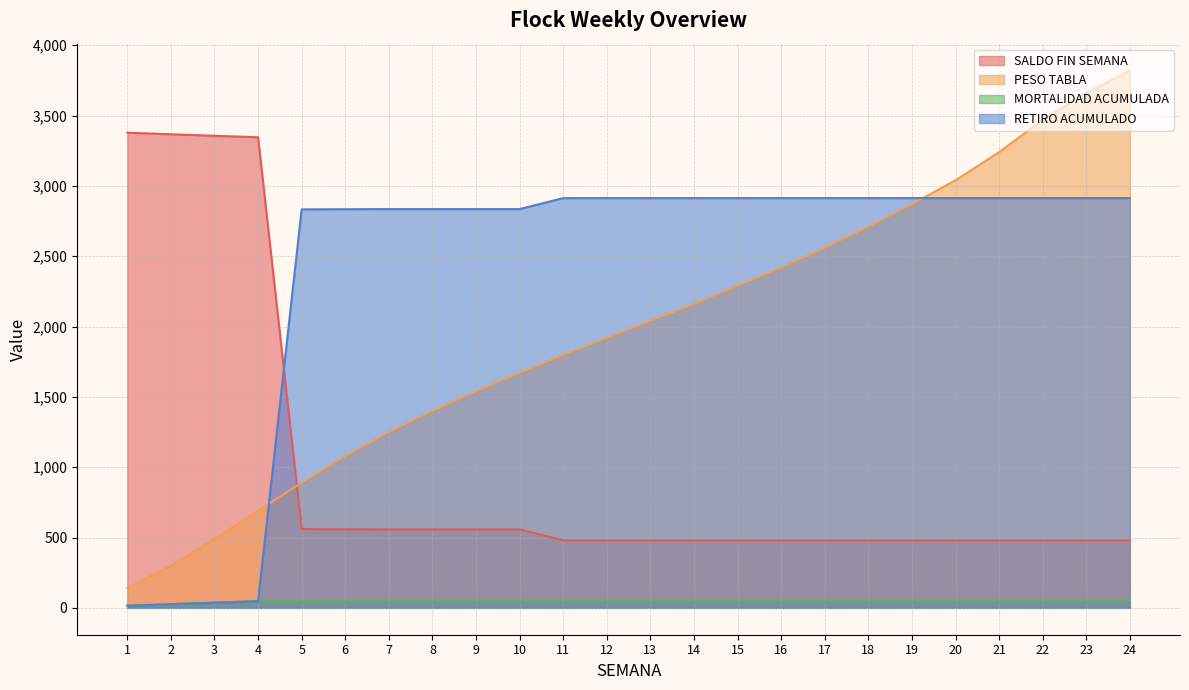

Reading left to right, extract all data points from this chart.

SALDO FIN SEMANA: 3378	3367	3356	3346	560	559	558	558	558	558	480	480	480	480	480	480	480	480	480	480	480	480	480	480
PESO TABLA: 140	300	490	690	890	1080	1250	1400	1540	1670	1800	1920	2040	2160	2290	2420	2560	2710	2870	3040	3240	3470	3660	3820
MORTALIDAD ACUMULADA: 15	26	37	47	47	48	49	49	49	49	49	49	49	49	49	49	49	49	49	49	49	49	49	49
RETIRO ACUMULADO: 15	26	37	47	2833	2834	2835	2835	2835	2835	2913	2913	2913	2913	2913	2913	2913	2913	2913	2913	2913	2913	2913	2913